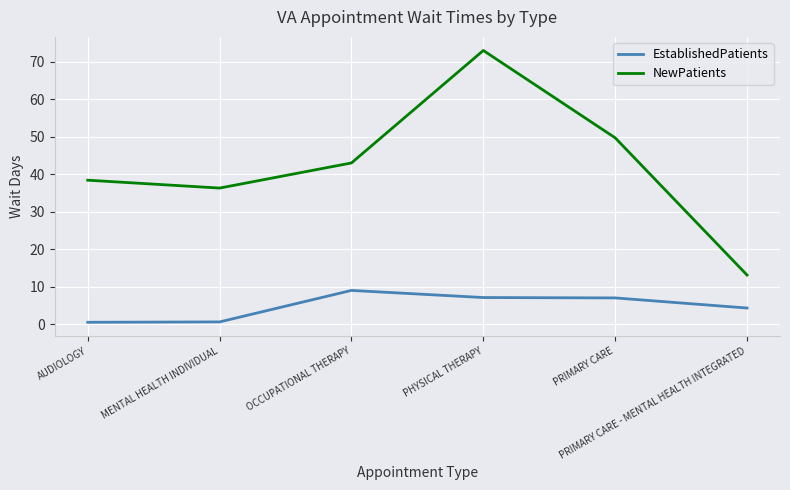

Which series has the largest range (max minus min)?

NewPatients